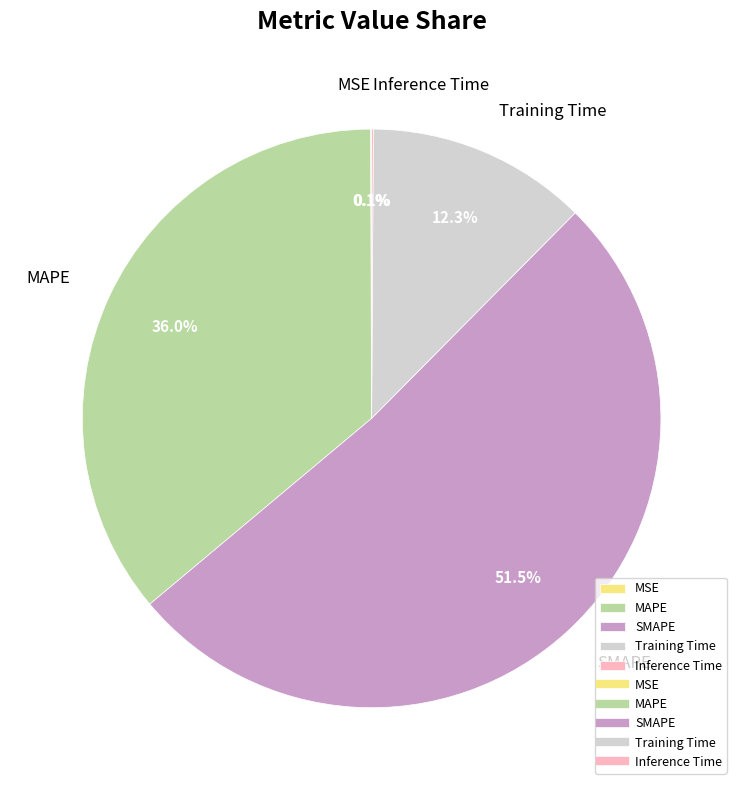

What percentage is NOT represented by Training Time?

87.7%